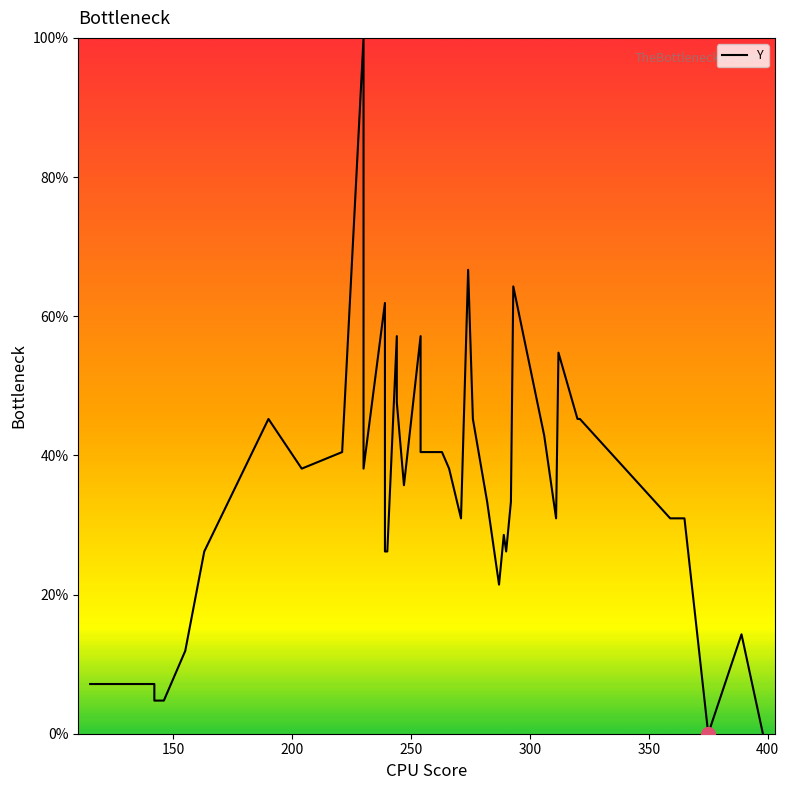

What is the value of the 29th point from the left?

33.3